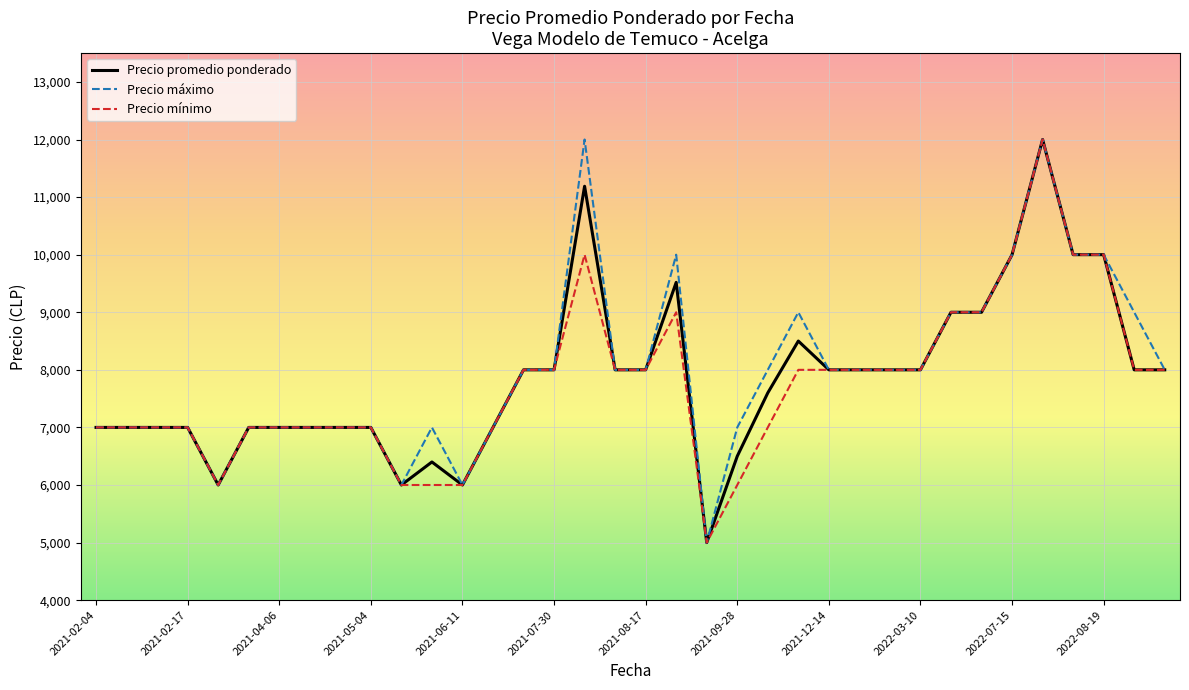

What is the smallest value displayed?

5000